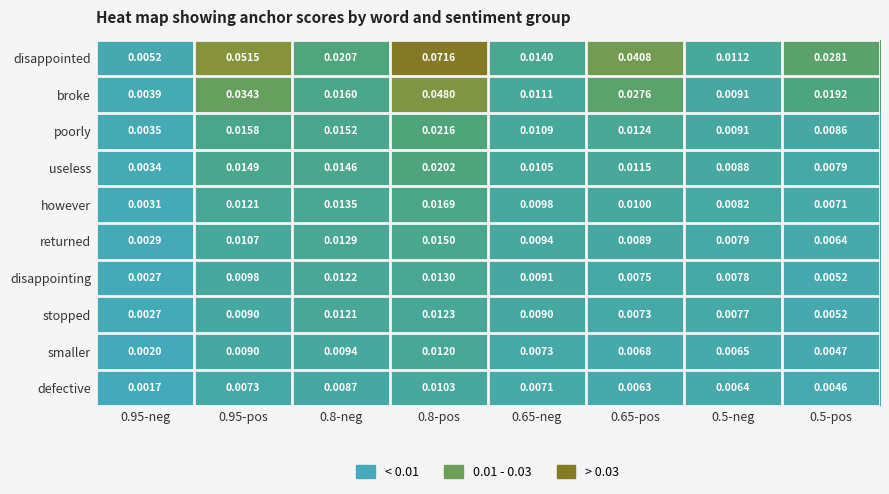

Count the number of categories in the chart.

8